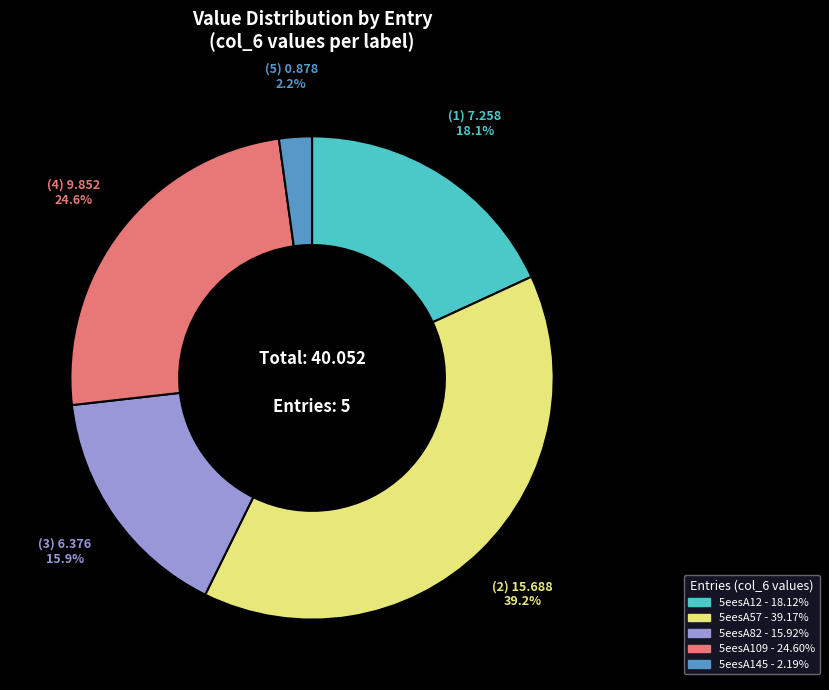

Which category has the biggest portion of the pie?

5eesA57